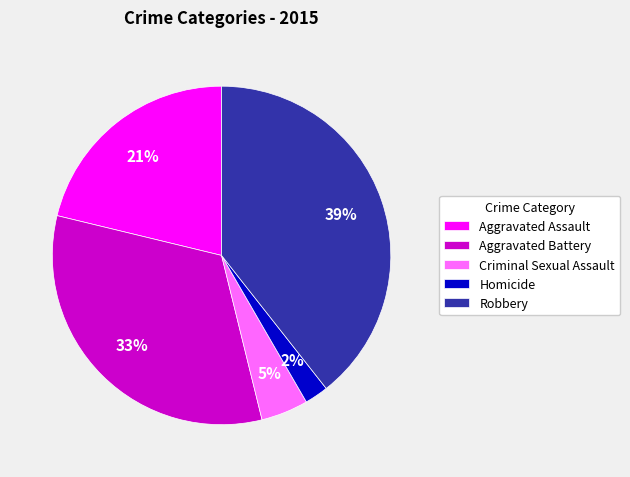

Between Criminal Sexual Assault and Homicide, which is larger?

Criminal Sexual Assault